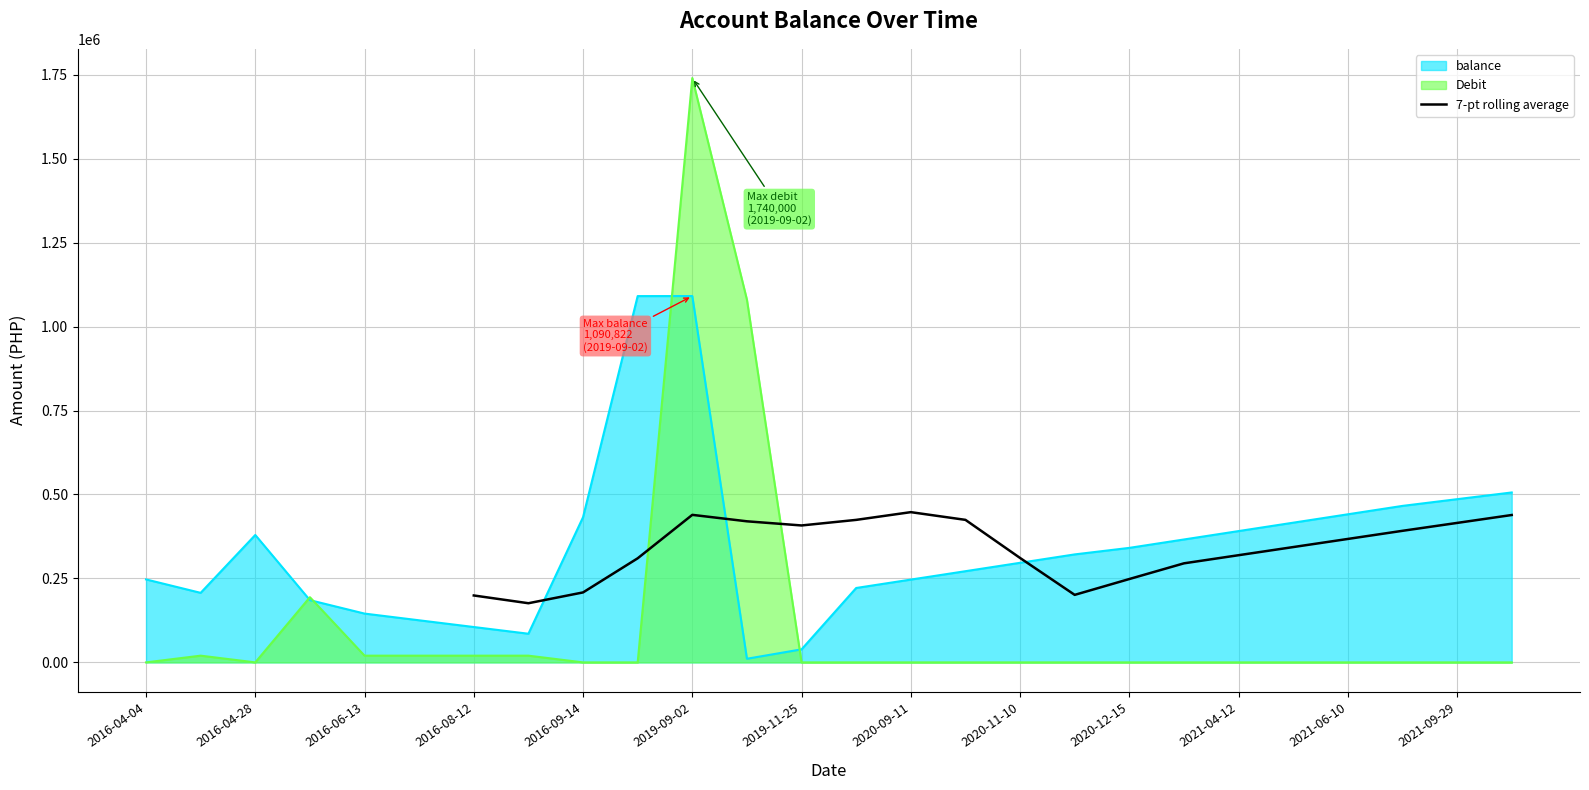

The chart shows a value of 310948.0 at 2020-11-10. True or false?

True